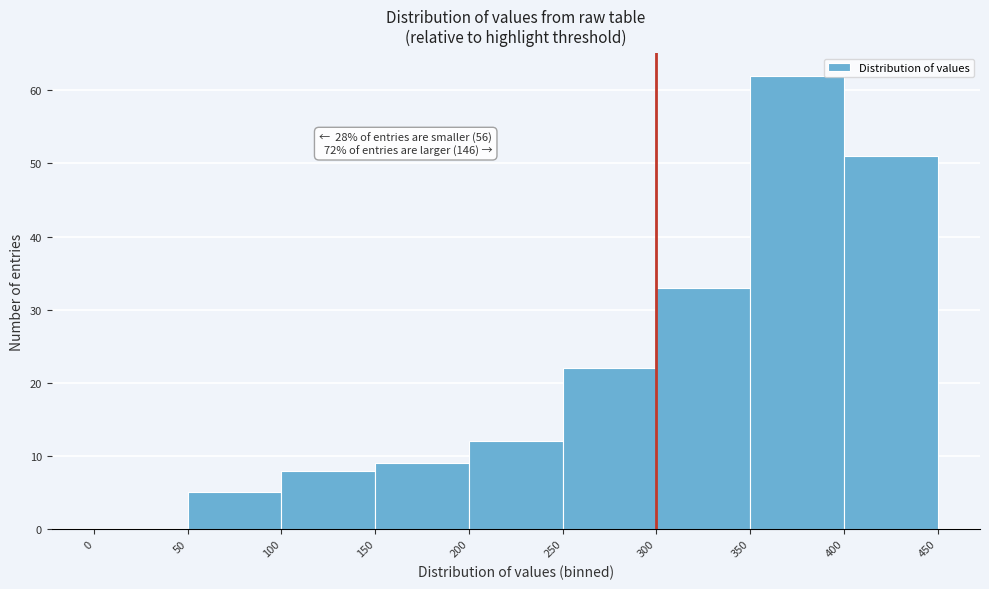

Over which range of the x-axis is the bar tallest?

350 to 400